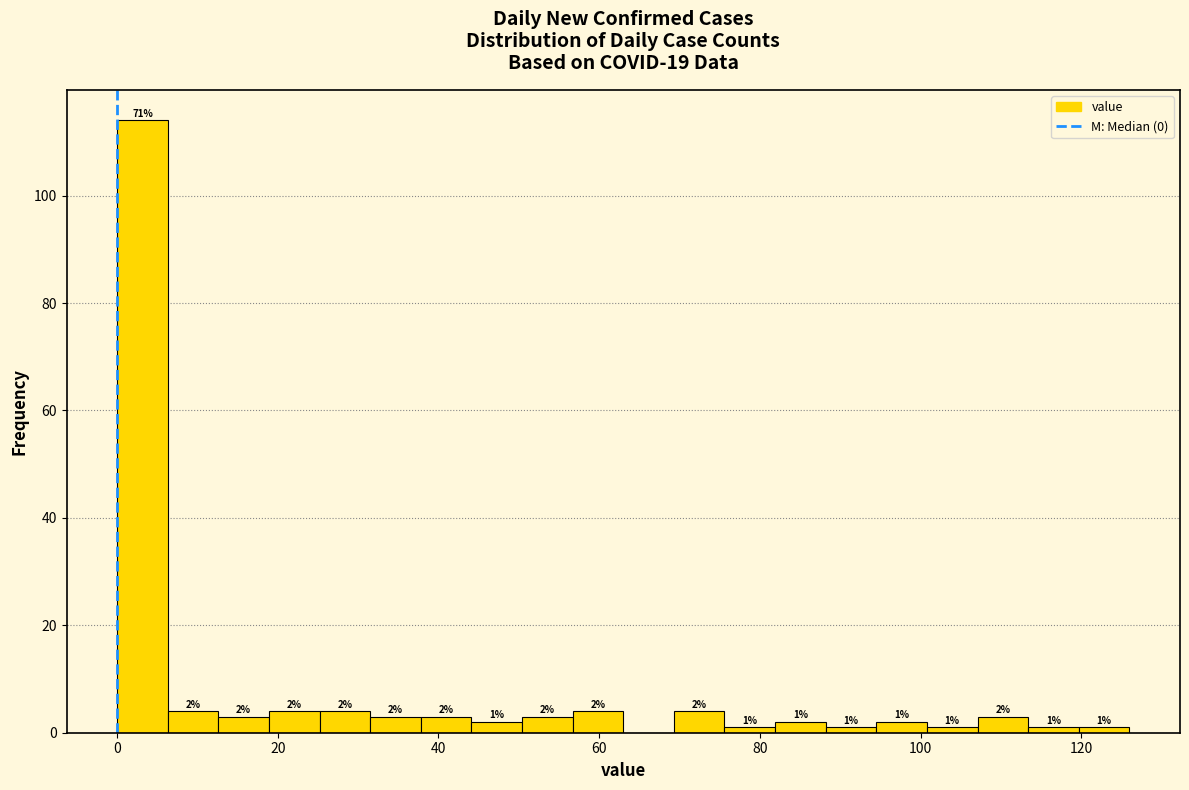

Around what value on the x-axis is the tallest bar? Give the approximate position of its centre, as read against the axis.

4